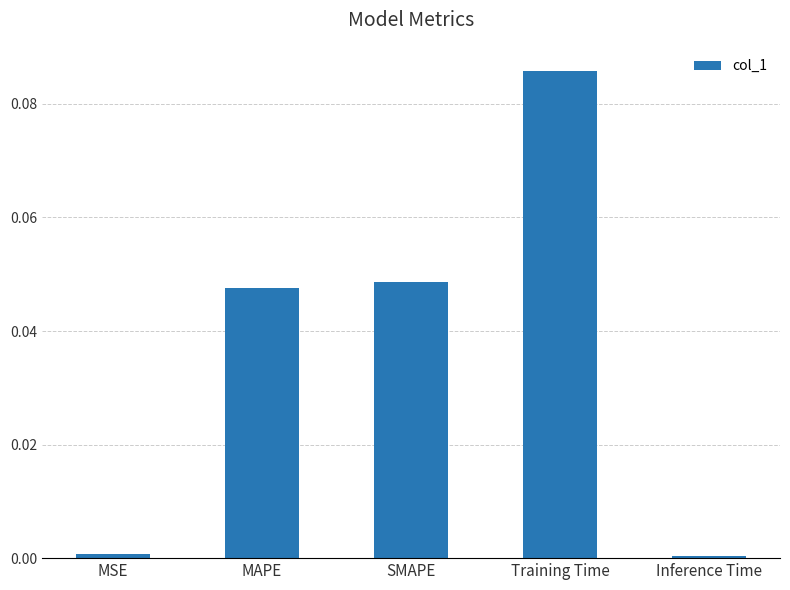

The value at SMAPE is 0.0. True or false?

True